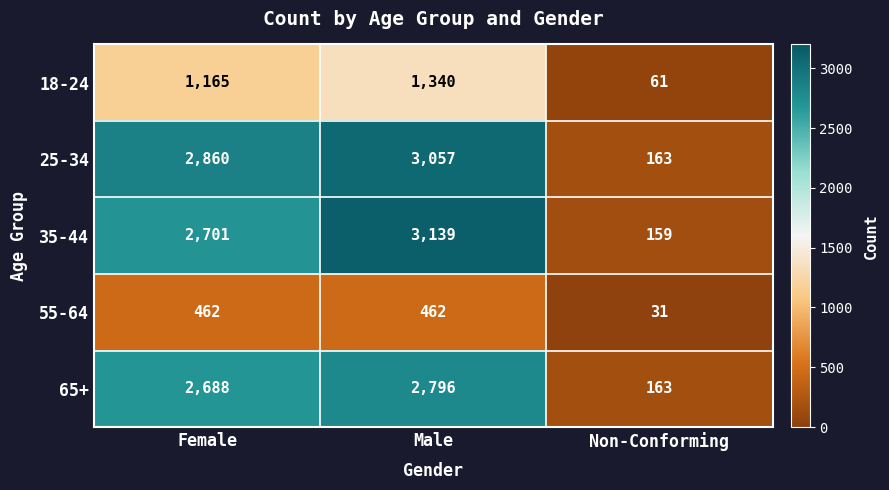

Which series changed the most between Female and Male?

35-44